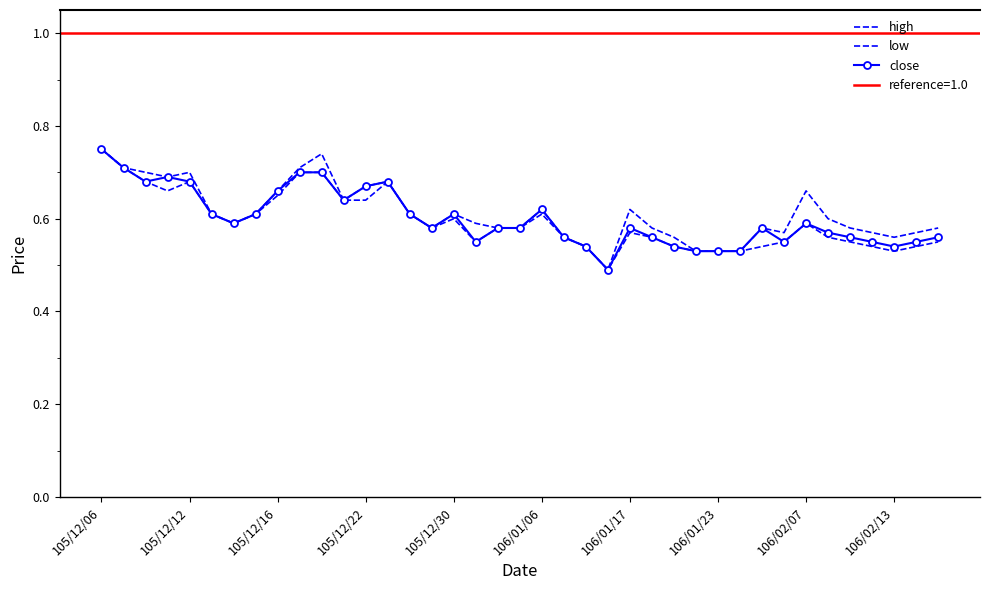

Read the close value at 22.

0.5